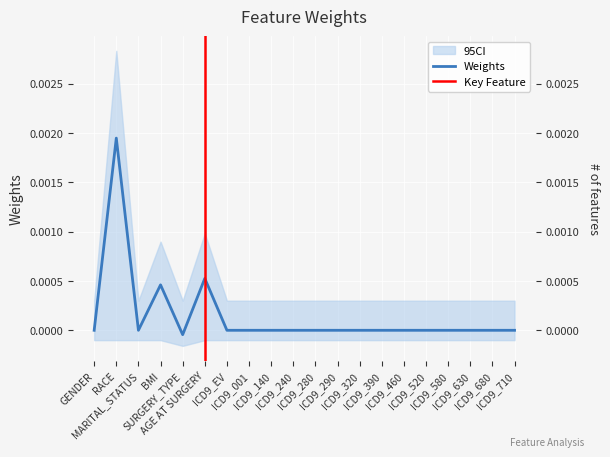

Where is the first local maximum?

RACE